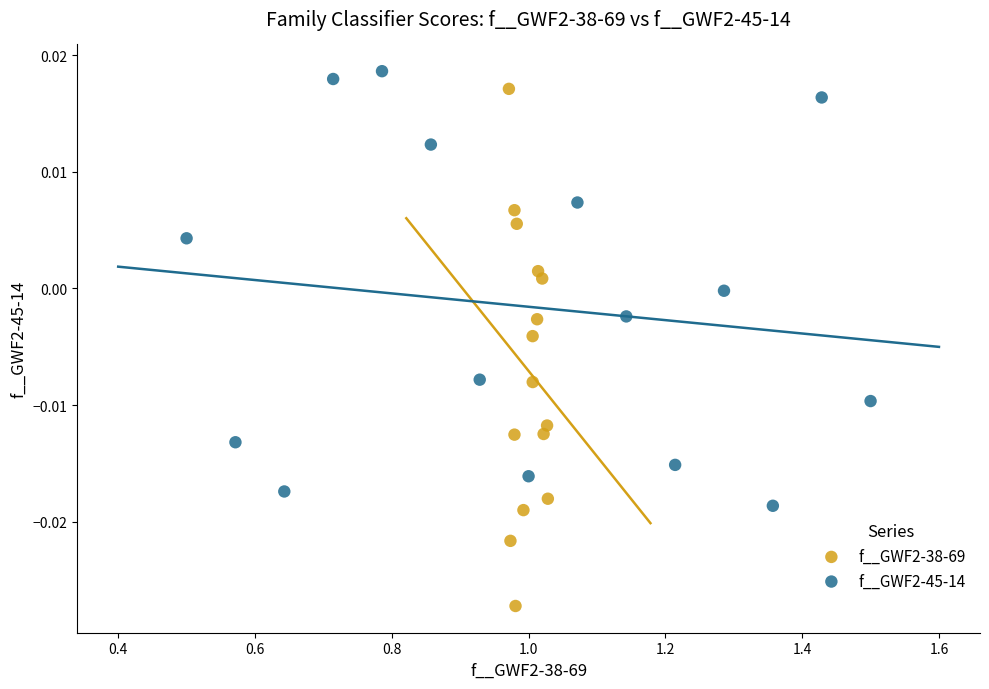

Which series reaches the minimum Y coordinate?

f__GWF2-38-69